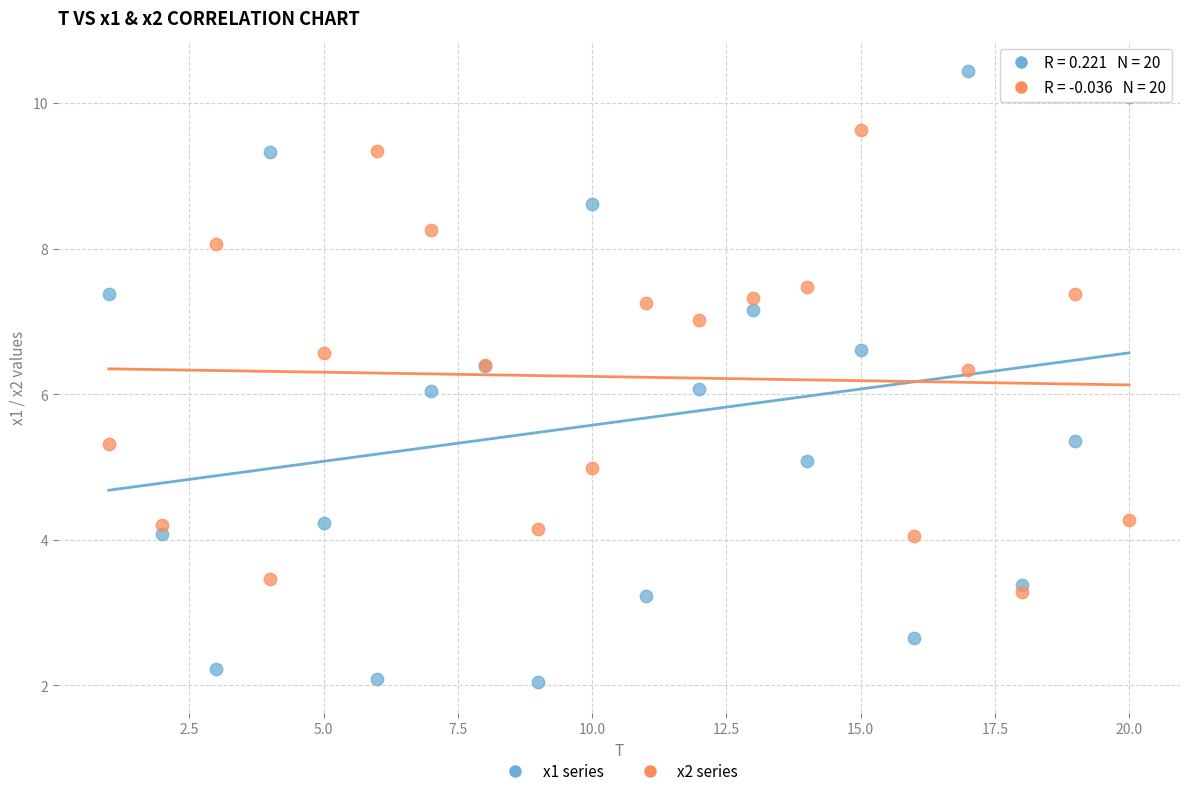

What is the X range (max minus min) for the scatter plot?

19.0